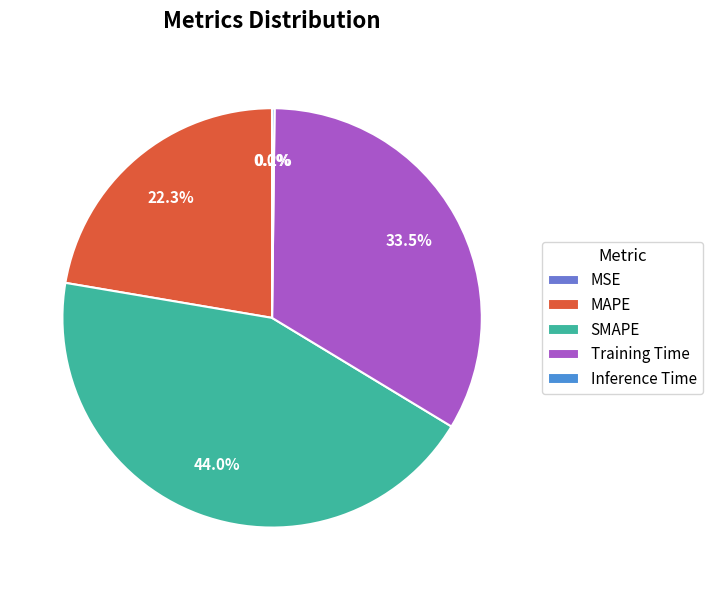

What percentage is NOT represented by Training Time?

66.5%